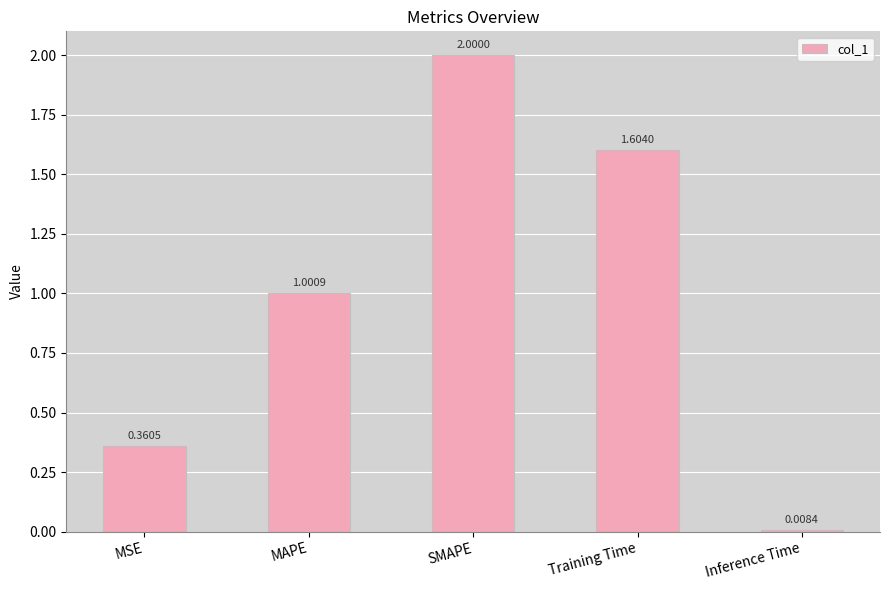

What is the difference between the second highest and second lowest values?

1.2